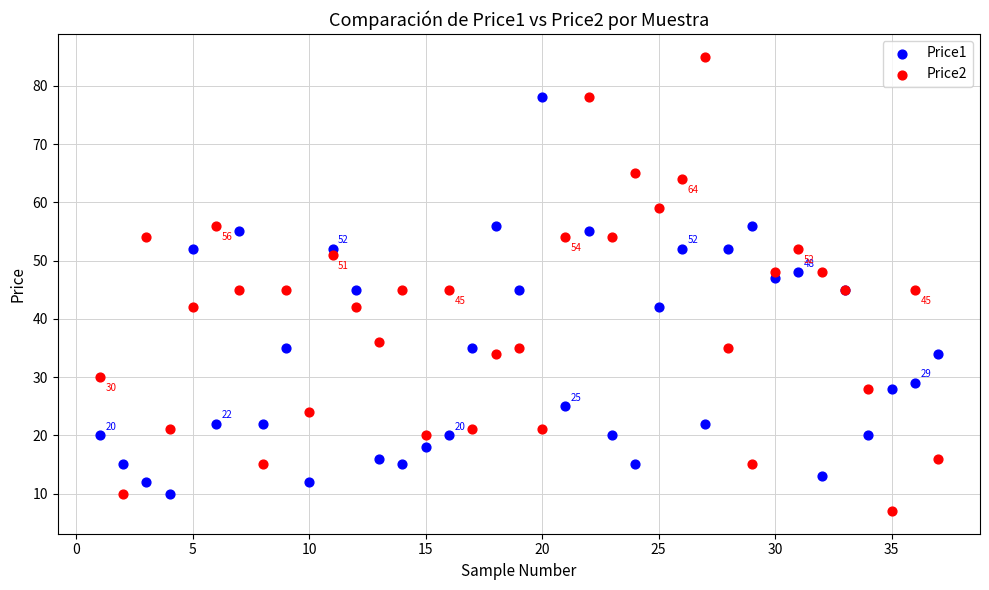

Which series has the largest Y range (max minus min)?

Price2